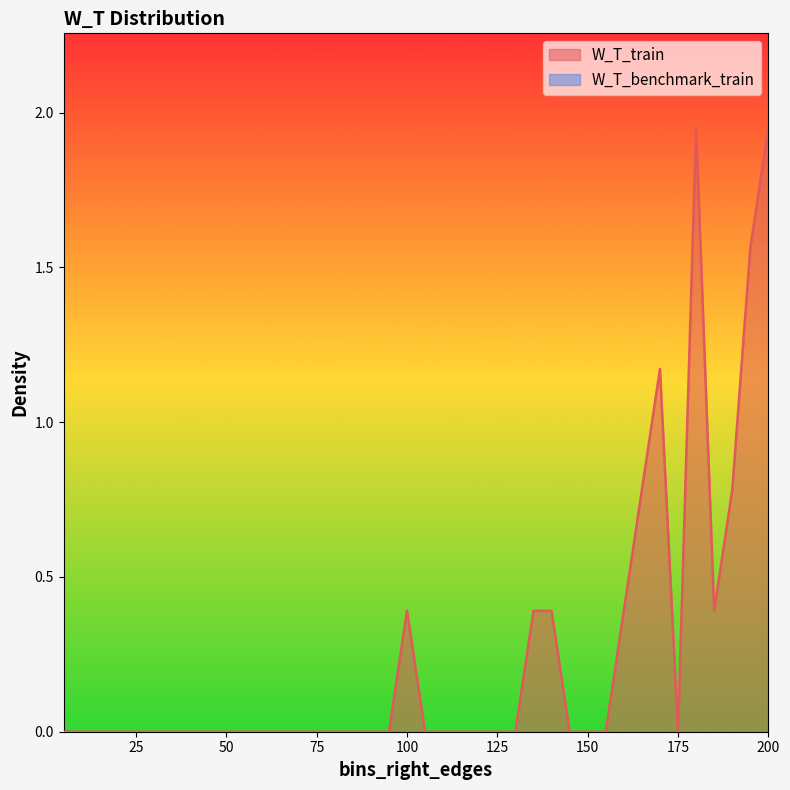

Which category has the highest value across all series?

180